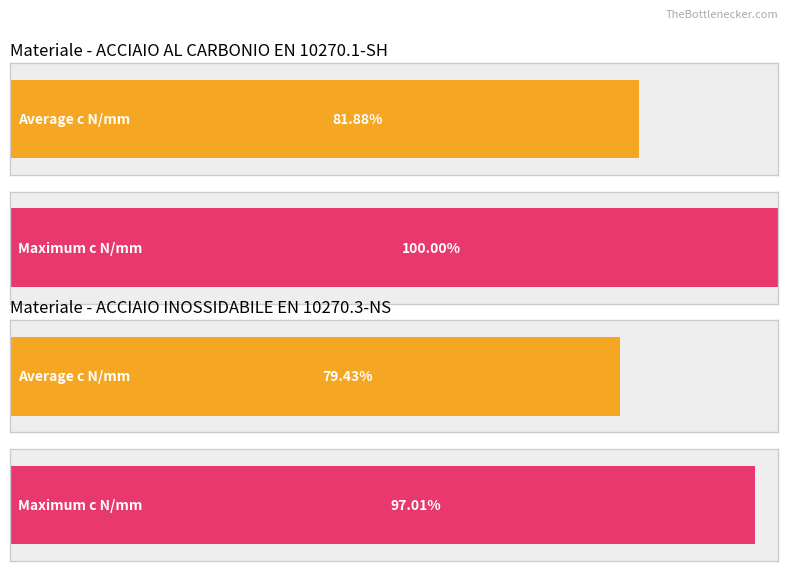

Is the value of avg_c_Nmm at T40820 greater than the value of max_c_Nmm at T40830?

No